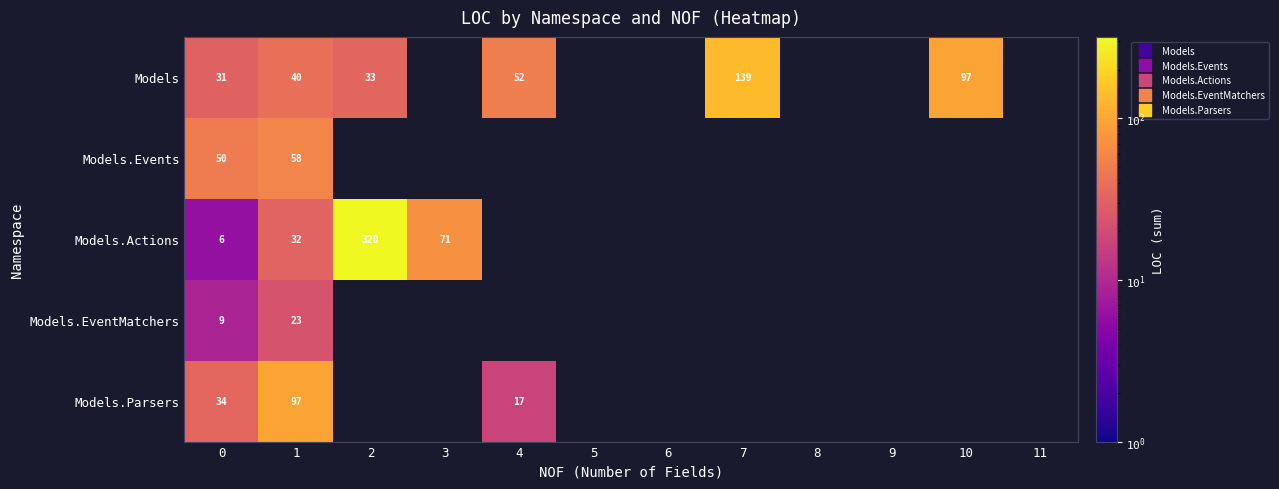

What is the maximum value shown in the chart?

320